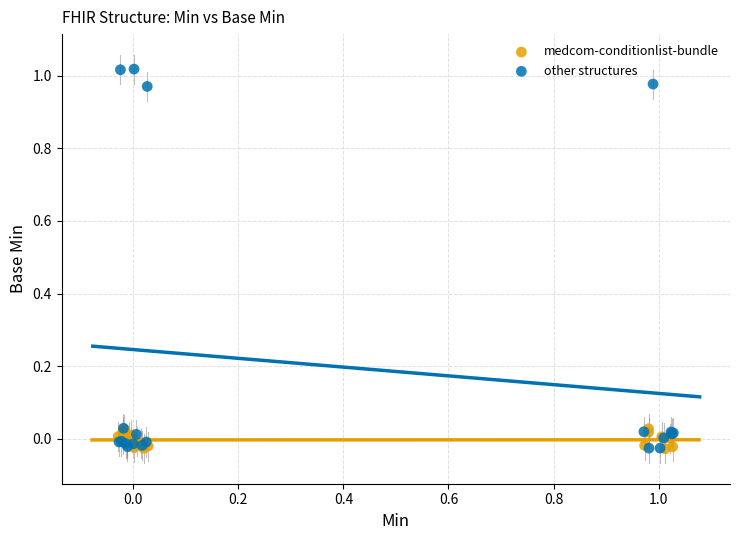

Which series has the largest Y range (max minus min)?

other structures